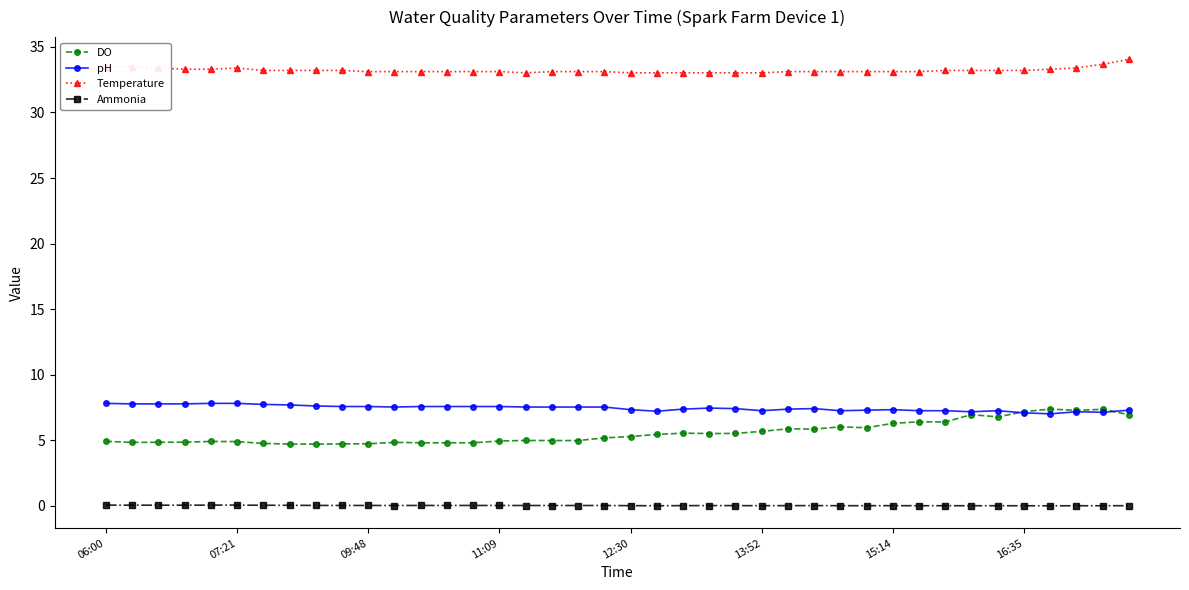

True or false: pH has more than 1 points higher than both neighbors.

True